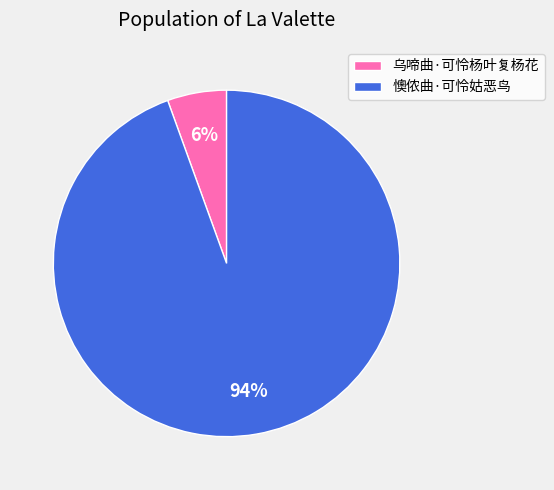

Does 乌啼曲·可怜杨叶复杨花 account for over 50% of the chart?

No